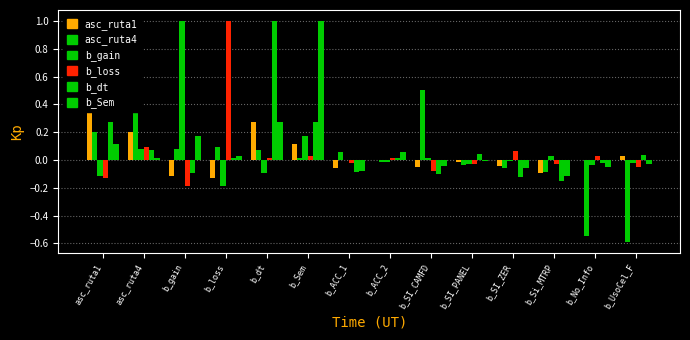

What is the approximate value of b_gain at asc_ruta1?

-0.1